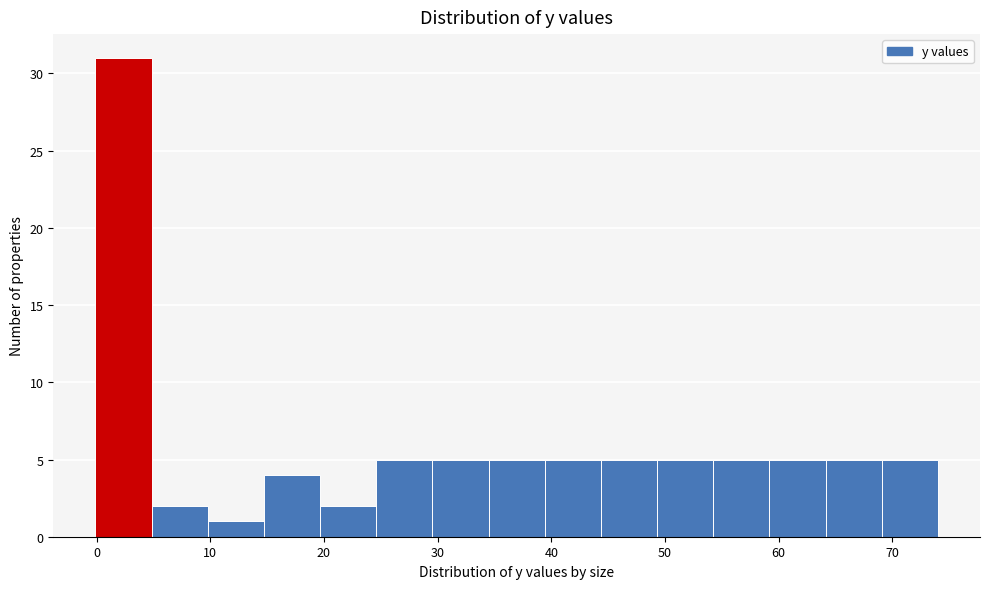

Which range on the x-axis has the tallest bar?

0 to 5